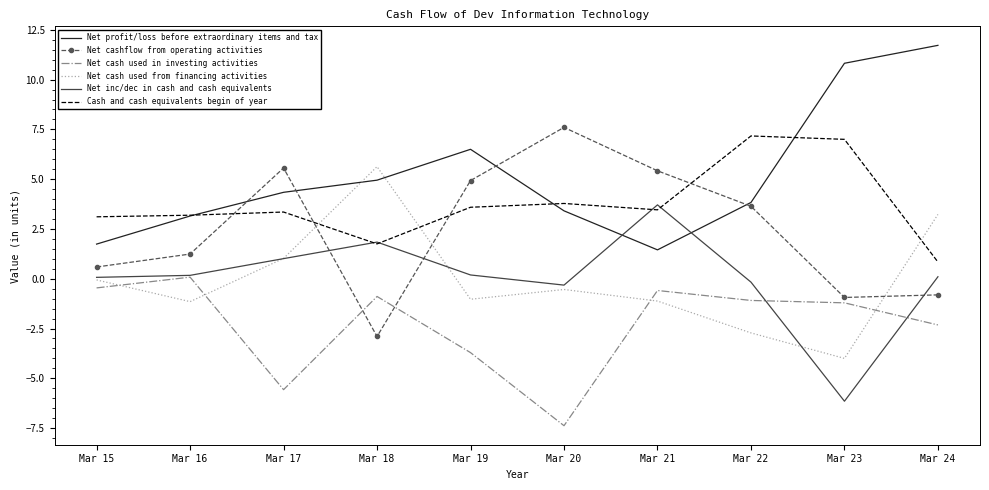

The value of Net profit/loss before extraordinary items and tax at Mar 16 is 1.0. True or false?

False